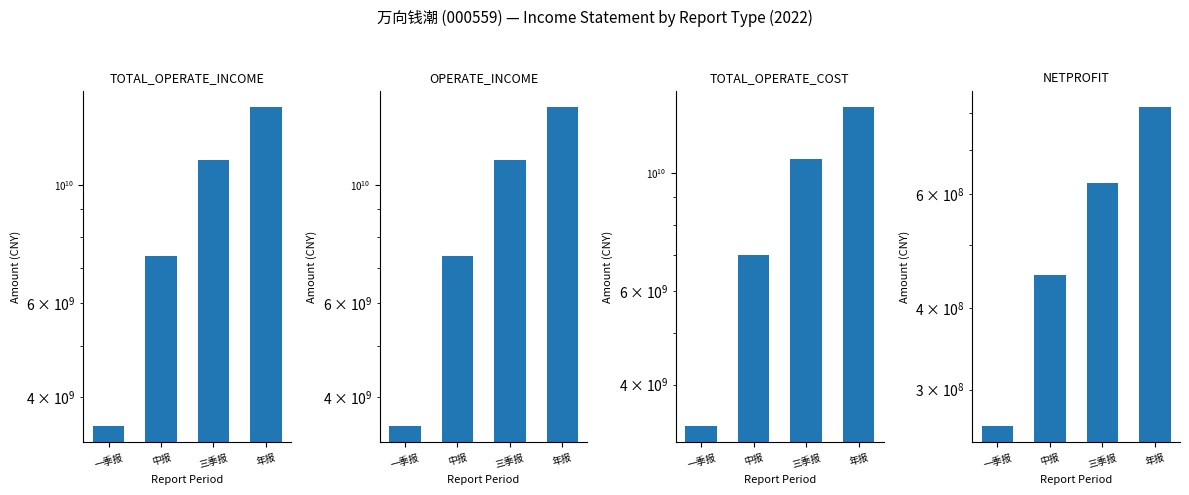

The value of OPERATE_INCOME at 一季报 is 3528586966.2. True or false?

True